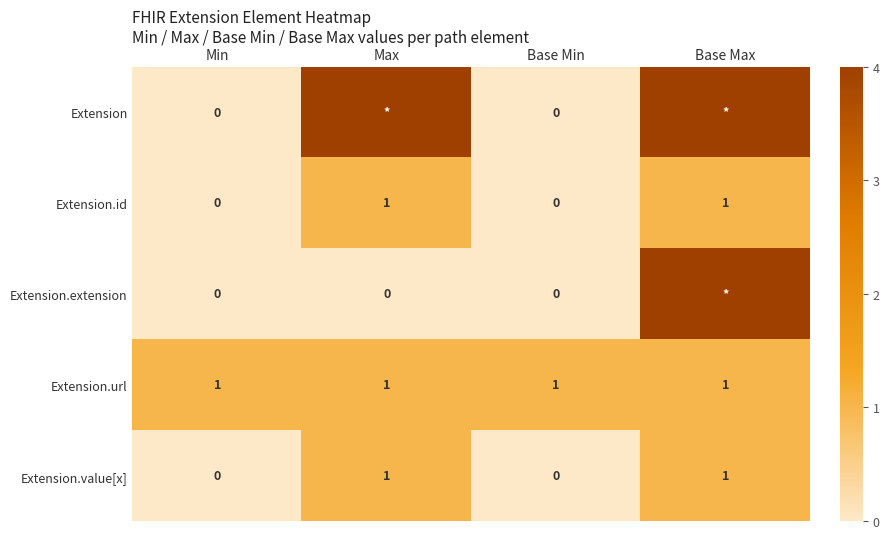

Count the Extension.value[x] values in the range 0 to 1.

4